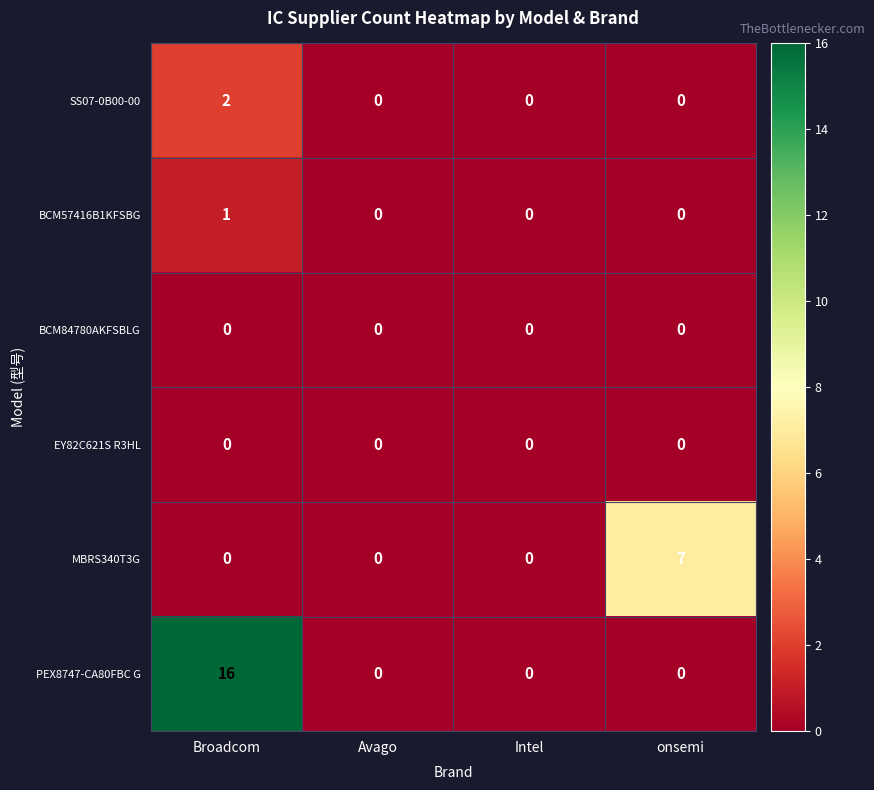

Reading left to right, what are all the values shown in this chart?

SS07-0B00-00: 2	0	0	0
BCM57416B1KFSBG: 1	0	0	0
BCM84780AKFSBLG: 0	0	0	0
EY82C621S R3HL: 0	0	0	0
MBRS340T3G: 0	0	0	7
PEX8747-CA80FBC G: 16	0	0	0